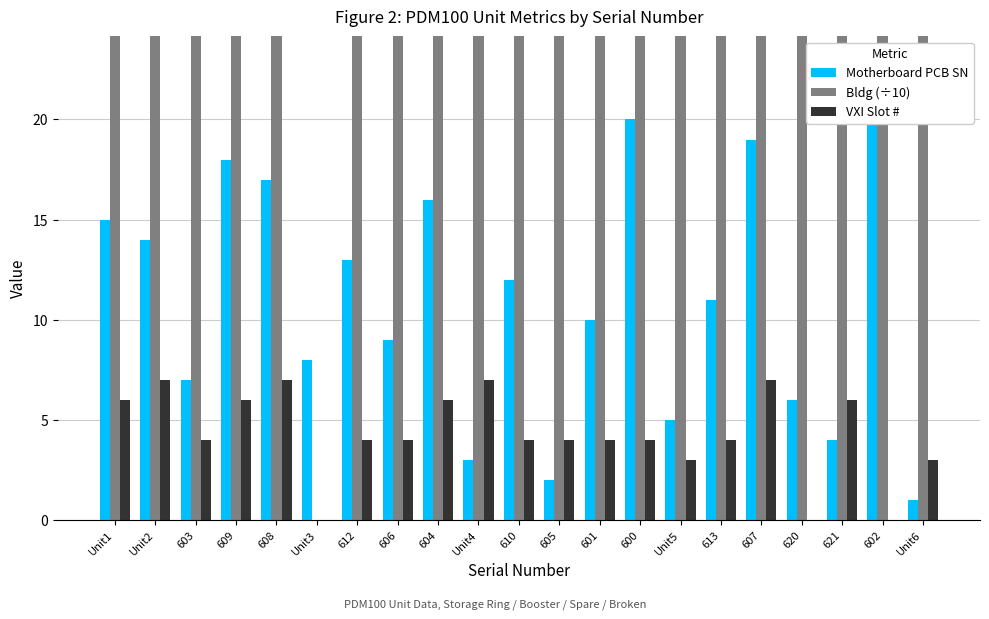

Reading left to right, what are all the values shown in this chart?

Motherboard PCB SN: Unit1=15.0	Unit2=14.0	603=7.0	609=18.0	608=17.0	Unit3=8.0	612=13.0	606=9.0	604=16.0	Unit4=3.0	610=12.0	605=2.0	601=10.0	600=20.0	Unit5=5.0	613=11.0	607=19.0	620=6.0	621=4.0	602=21.0	Unit6=1.0
Bldg (÷10): Unit1=42.0	Unit2=42.0	603=42.0	609=42.0	608=42.0	Unit3=0.0	612=42.0	606=42.0	604=42.0	Unit4=42.0	610=42.0	605=42.0	601=42.0	600=42.0	Unit5=42.0	613=40.1	607=42.0	620=40.1	621=42.0	602=42.0	Unit6=42.0
VXI Slot #: Unit1=6.0	Unit2=7.0	603=4.0	609=6.0	608=7.0	Unit3=0.0	612=4.0	606=4.0	604=6.0	Unit4=7.0	610=4.0	605=4.0	601=4.0	600=4.0	Unit5=3.0	613=4.0	607=7.0	620=0.0	621=6.0	602=0.0	Unit6=3.0